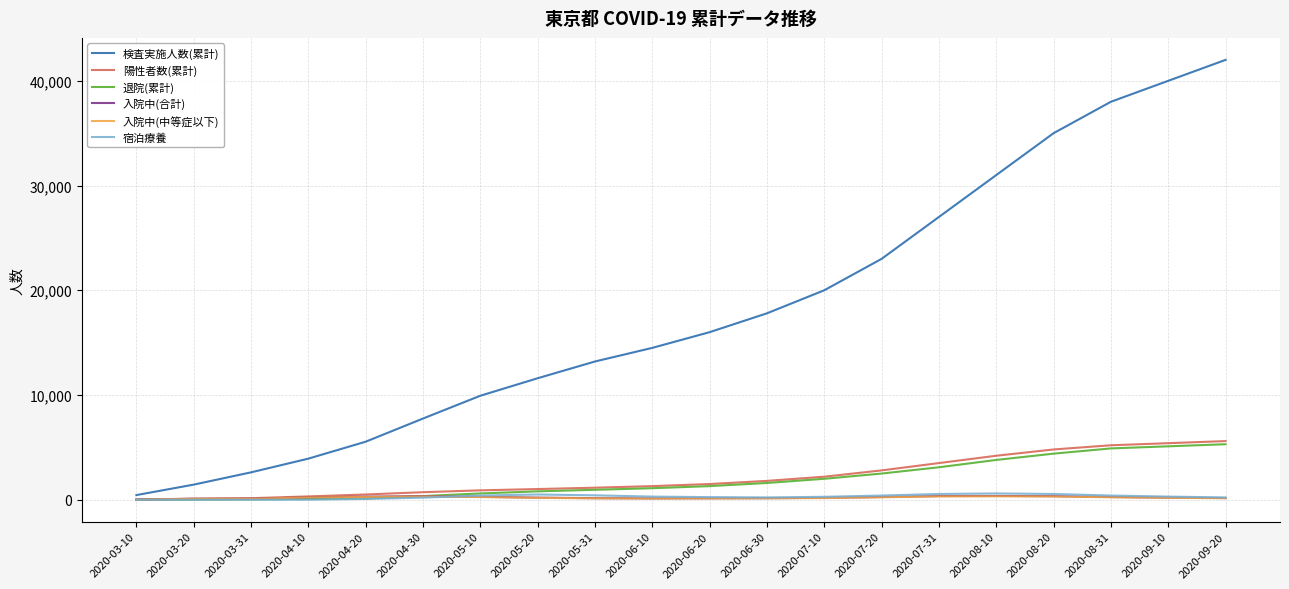

What are all the series names shown in the legend?

検査実施人数(累計), 陽性者数(累計), 退院(累計), 入院中(合計), 入院中(中等症以下), 宿泊療養